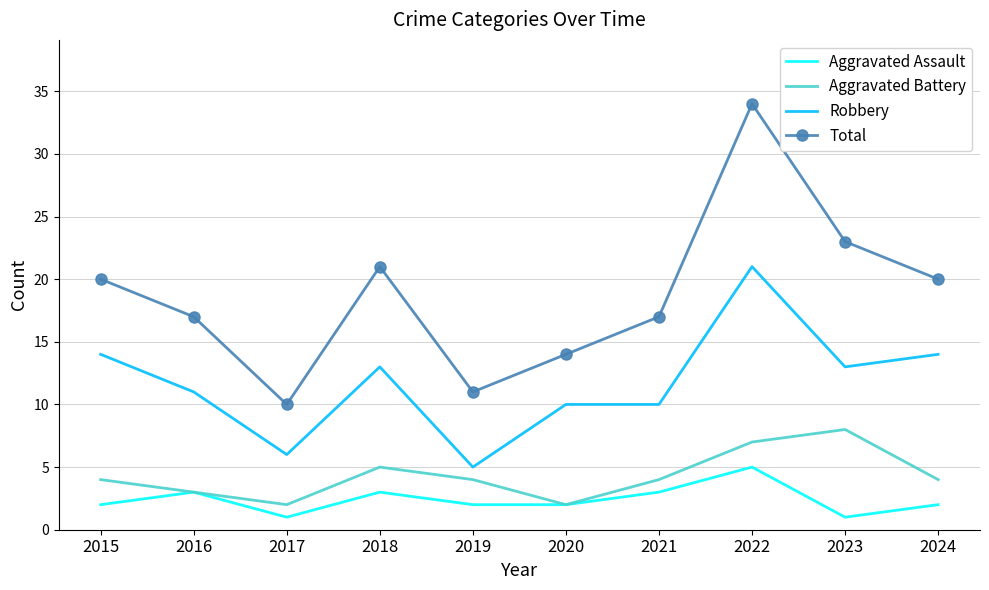

The Robbery series shows 11 at 2016. True or false?

True